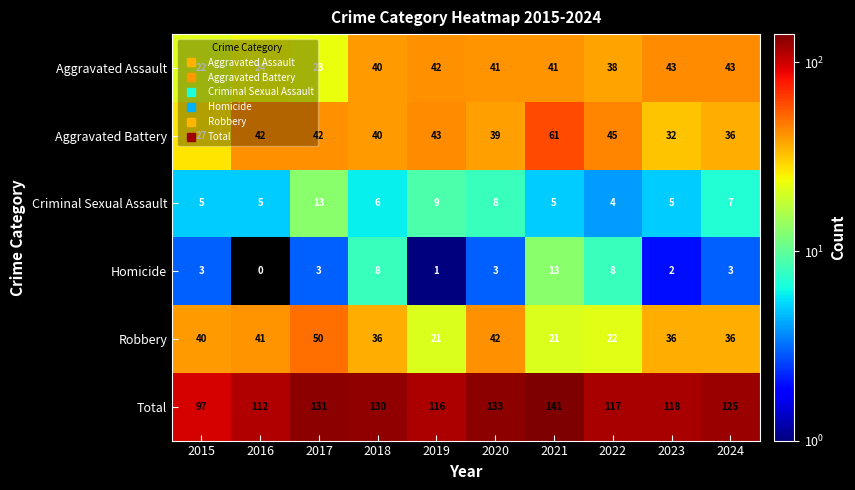

Where is Aggravated Battery nearest to the value 44?

2019